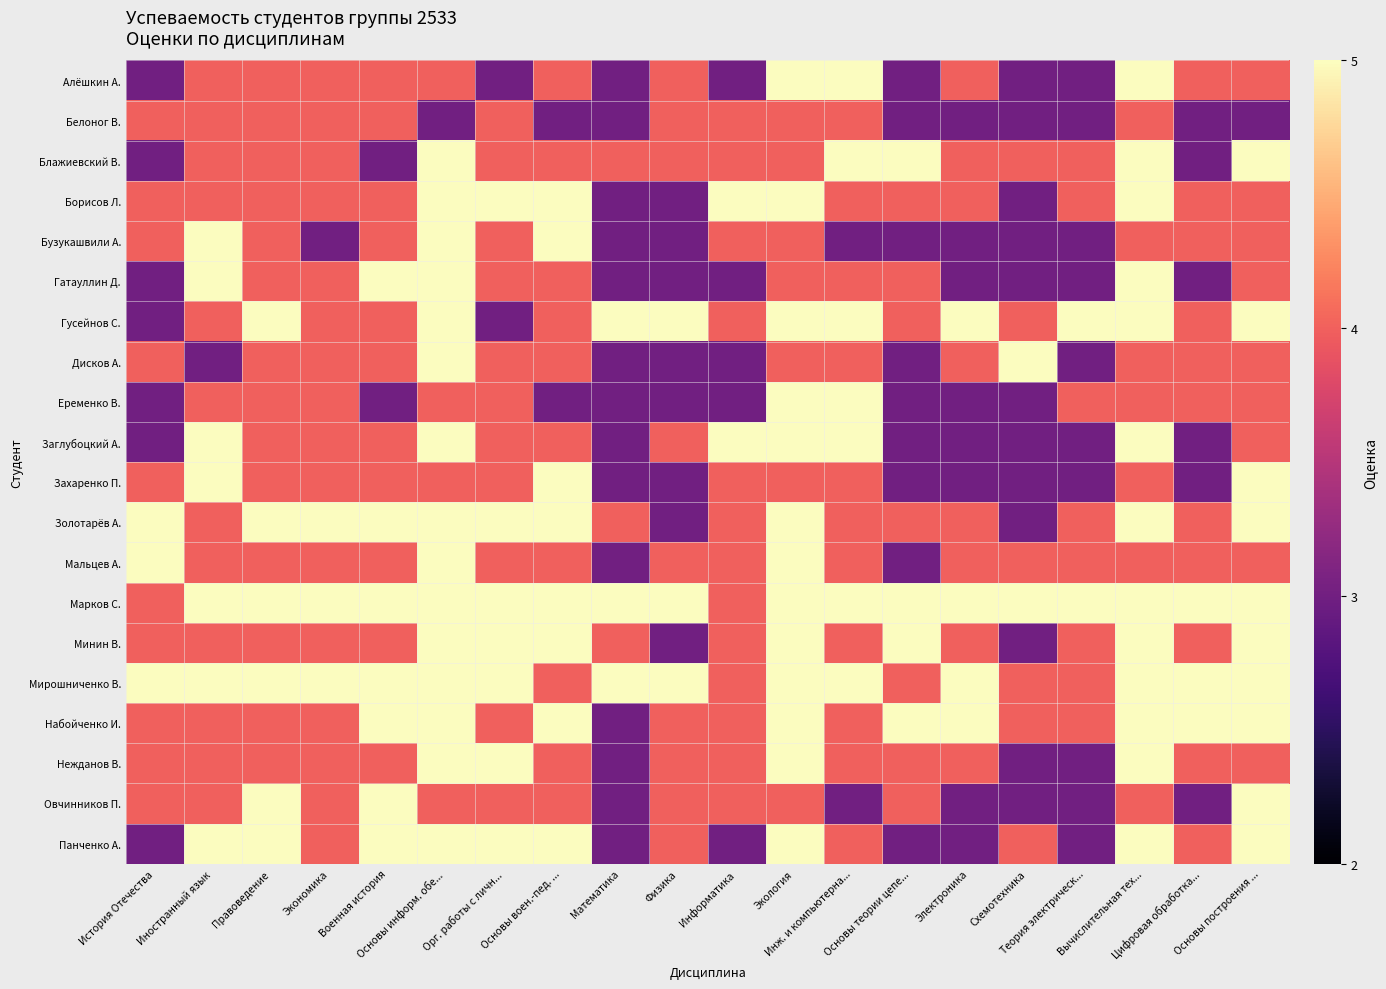

Which category has the highest value across all series?

Экология